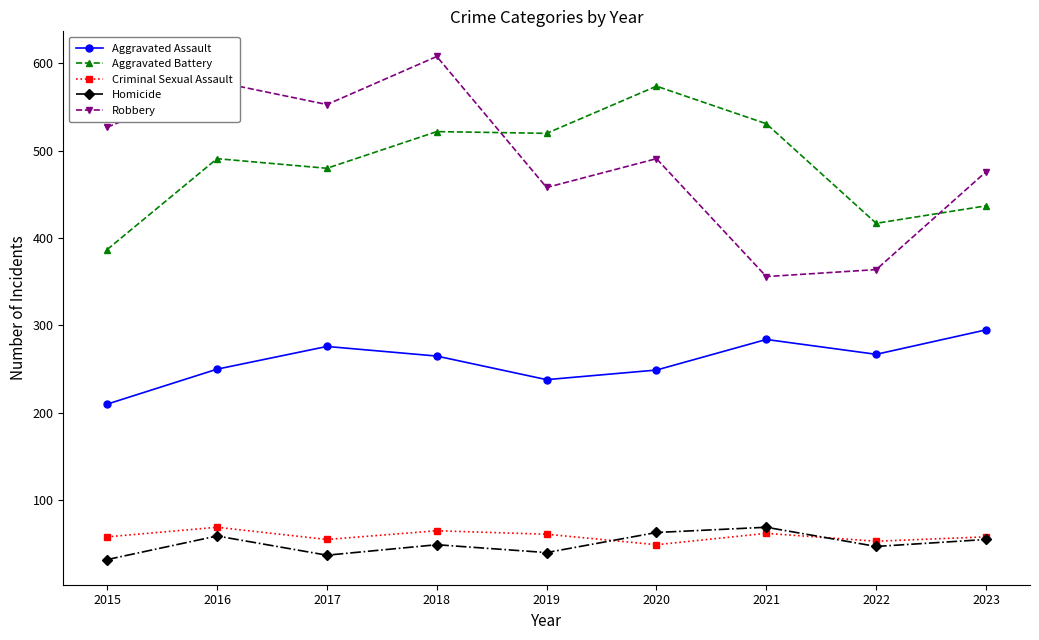

Which category has the lowest value in the Aggravated Battery series?

2015